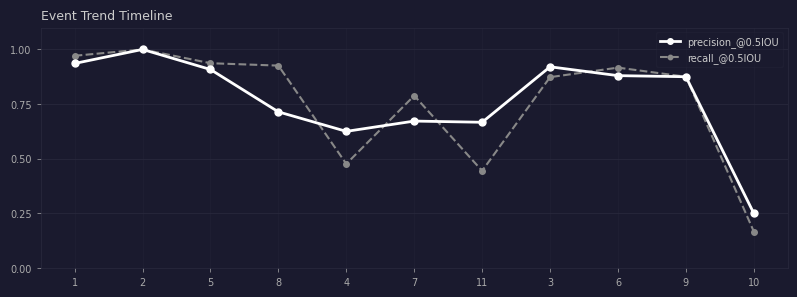

What is the label of the 9th point from the right?

5